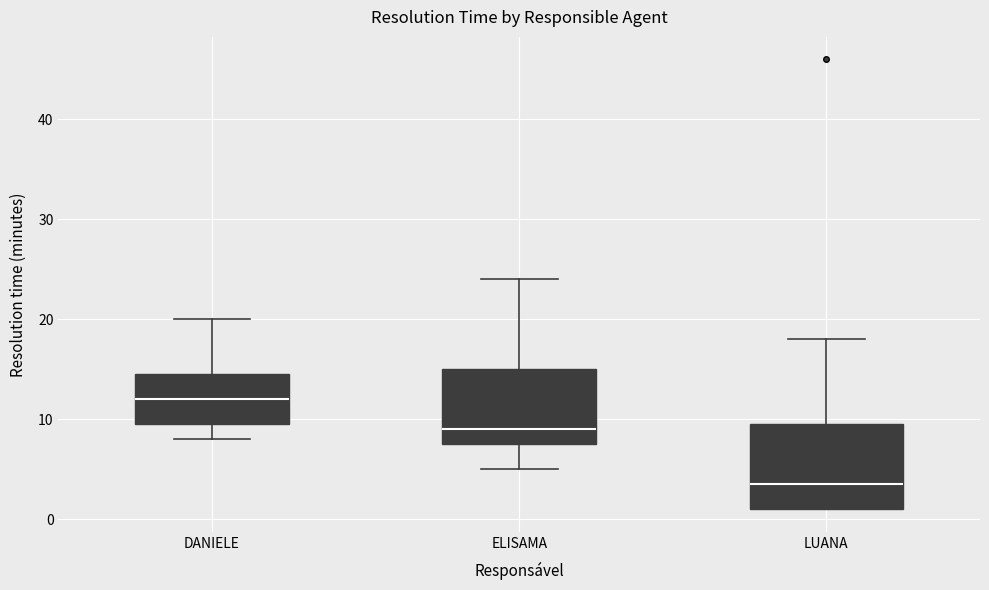

Comparing the boxes themselves (not the whiskers), which one is the tallest?

LUANA